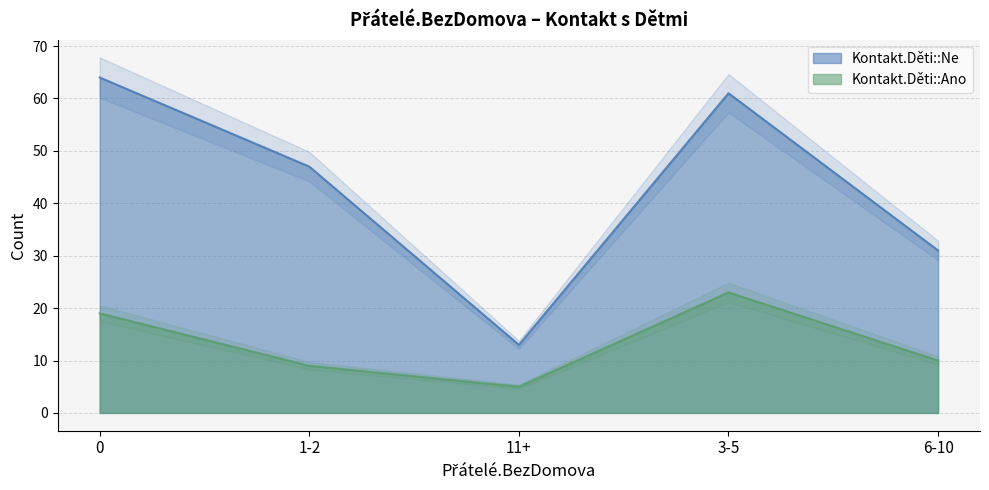

Which series has the widest spread of values?

Kontakt.Děti::Ne